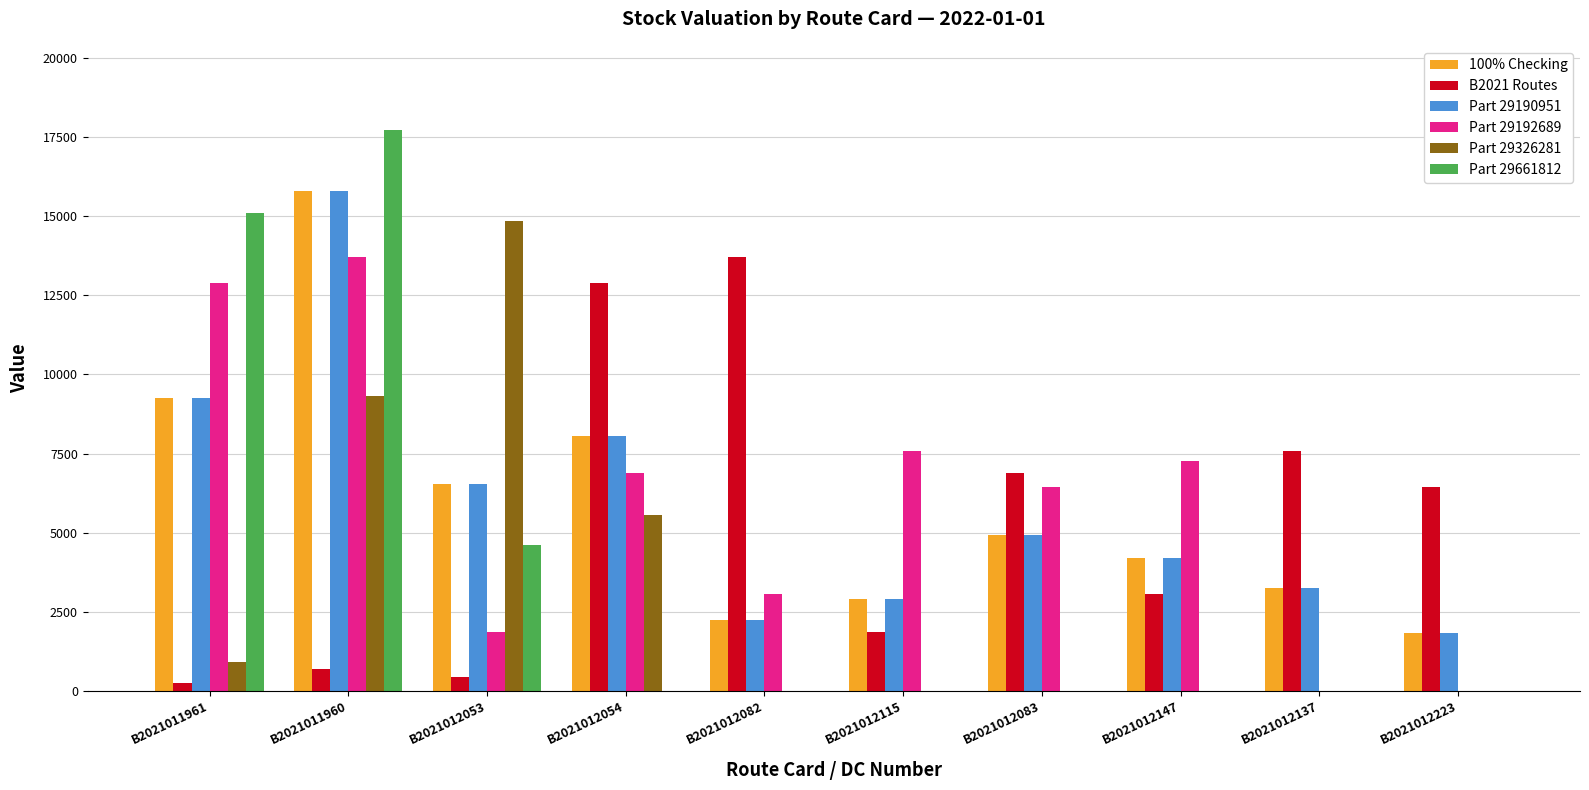

Is it true that Part 29190951 equals 15791.2 at B2021011960?

True